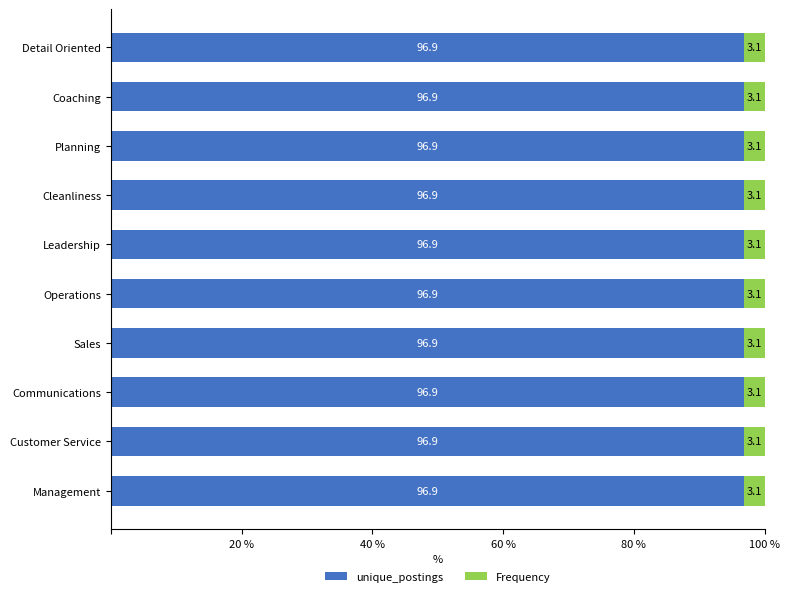

What is the minimum value for unique_postings?

96.9